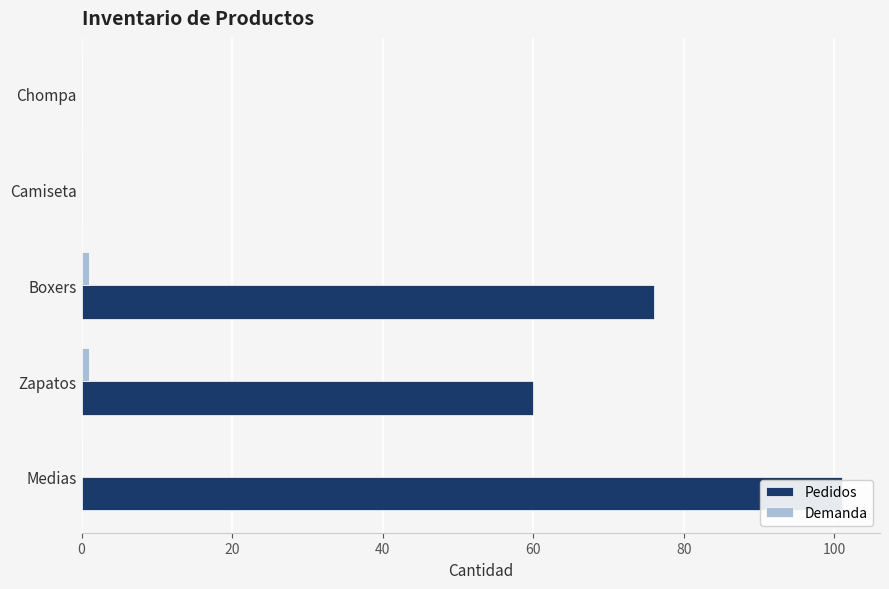

Does the chart contain any negative values?

No